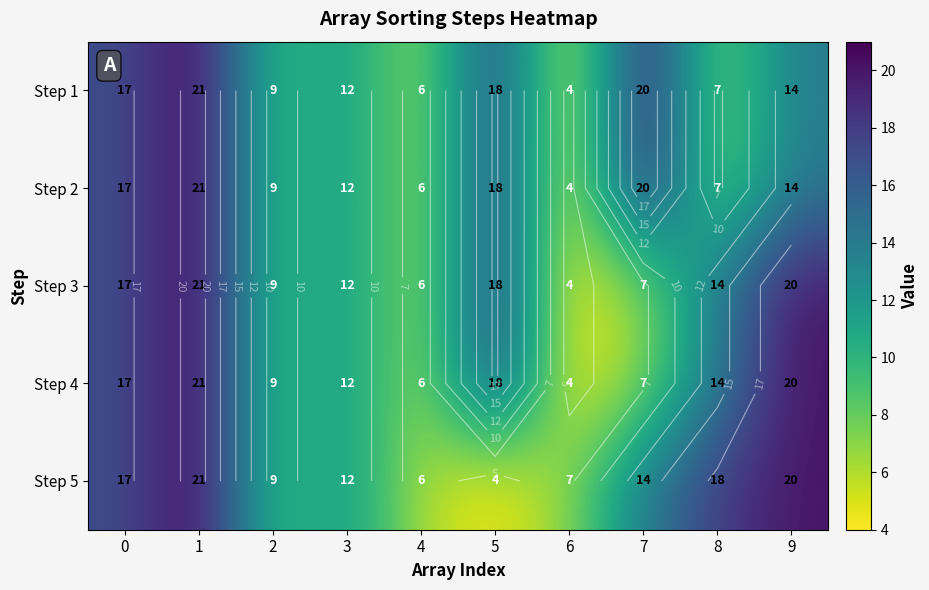

What is the minimum value shown in the chart?

4